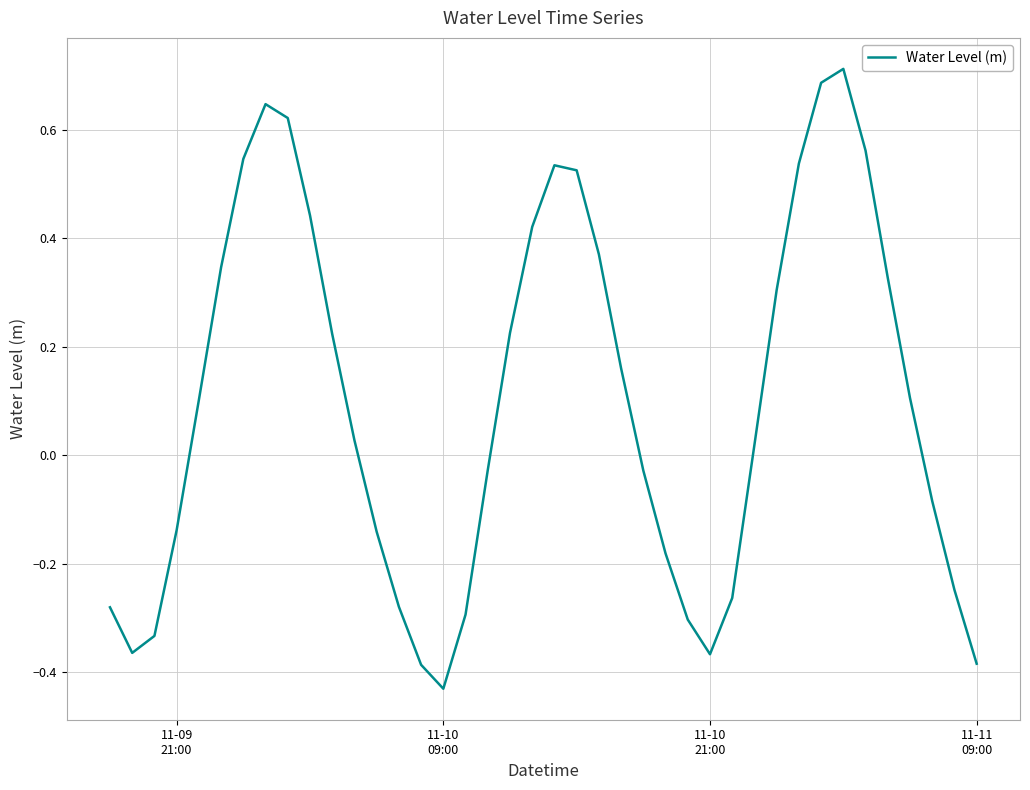

What is the difference between the maximum and minimum values?

1.1